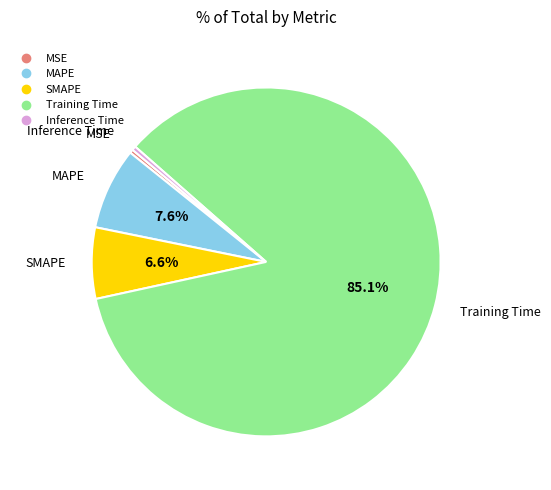

The MSE slice represents 0% of the pie. True or false?

True